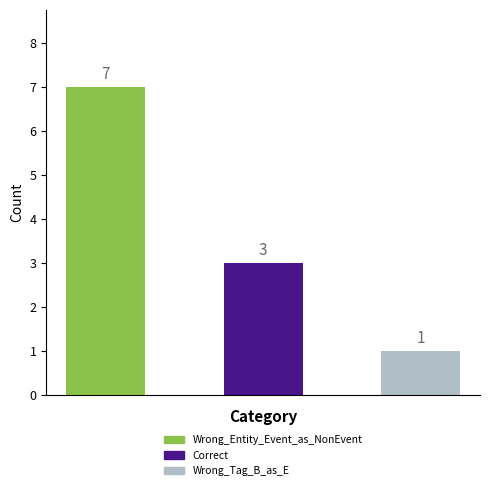

Where does the data first go above 3?

Wrong_Entity_Event_as_NonEvent